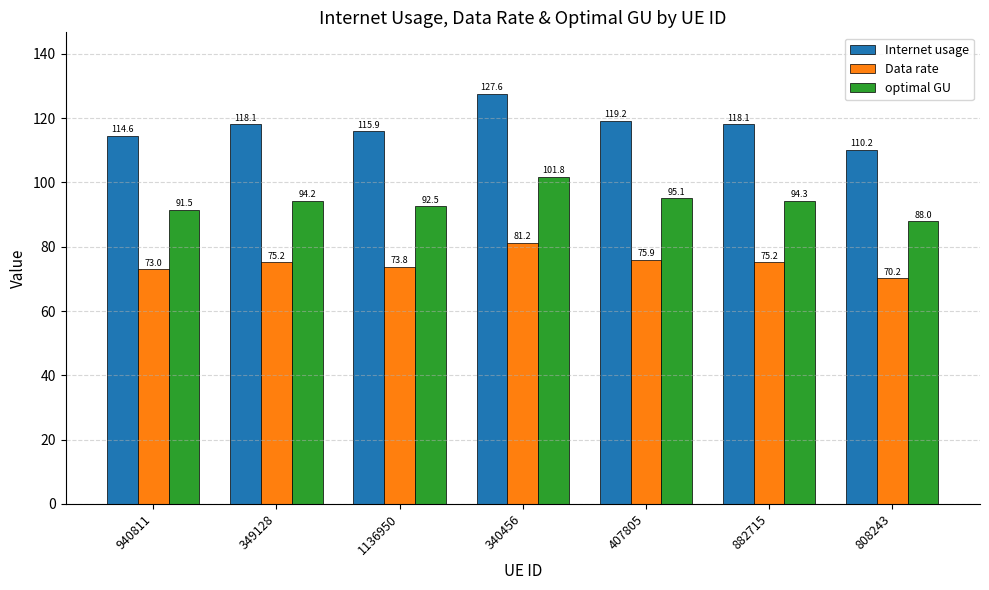

Rank the series by their maximum value, from highest to lowest.

Internet usage, optimal GU, Data rate